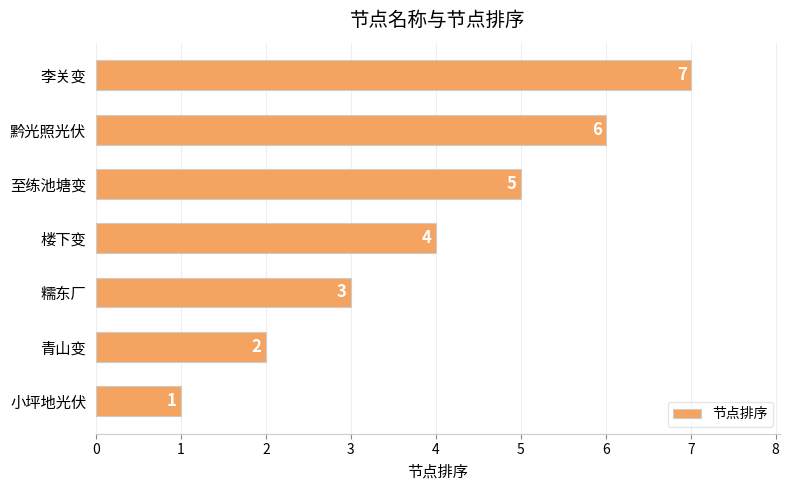

At which label is the value closest to 4?

楼下变